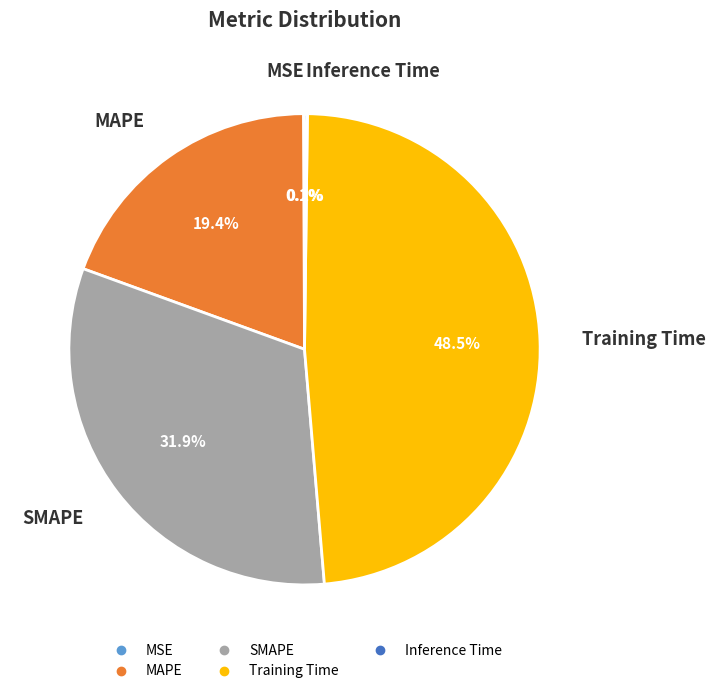

How much of the chart is everything except MAPE?

80.6%